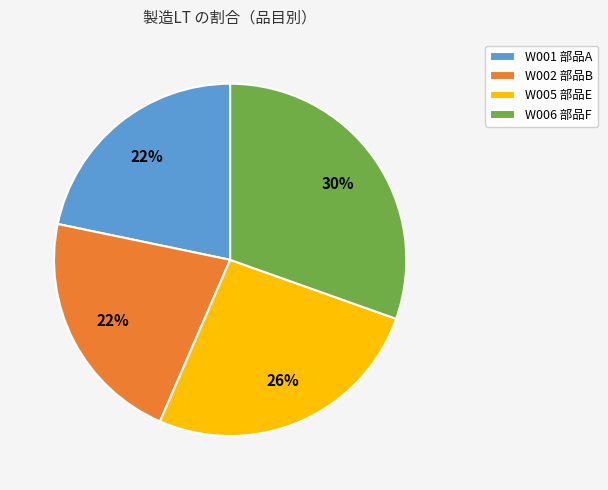

Do W006 部品F and W005 部品E together represent more than half of the pie?

Yes